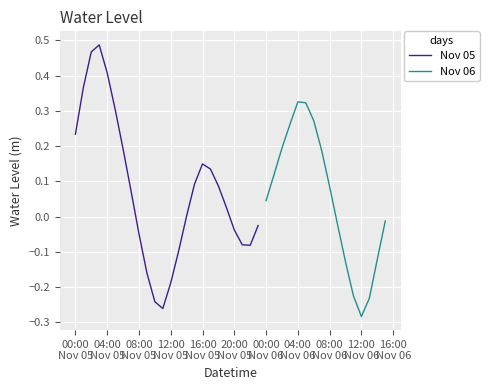

Reading left to right, extract all data points from this chart.

2023-11-05 00:00:00=0.2	2023-11-05 01:00:00=0.4	2023-11-05 02:00:00=0.5	2023-11-05 03:00:00=0.5	2023-11-05 04:00:00=0.4	2023-11-05 05:00:00=0.3	2023-11-05 06:00:00=0.2	2023-11-05 07:00:00=0.1	2023-11-05 08:00:00=-0.0	2023-11-05 09:00:00=-0.2	2023-11-05 10:00:00=-0.2	2023-11-05 11:00:00=-0.3	2023-11-05 12:00:00=-0.2	2023-11-05 13:00:00=-0.1	2023-11-05 14:00:00=0.0	2023-11-05 15:00:00=0.1	2023-11-05 16:00:00=0.1	2023-11-05 17:00:00=0.1	2023-11-05 18:00:00=0.1	2023-11-05 19:00:00=0.0	2023-11-05 20:00:00=-0.0	2023-11-05 21:00:00=-0.1	2023-11-05 22:00:00=-0.1	2023-11-05 23:00:00=-0.0	2023-11-06 00:00:00=0.0	2023-11-06 01:00:00=0.1	2023-11-06 02:00:00=0.2	2023-11-06 03:00:00=0.3	2023-11-06 04:00:00=0.3	2023-11-06 05:00:00=0.3	2023-11-06 06:00:00=0.3	2023-11-06 07:00:00=0.2	2023-11-06 08:00:00=0.1	2023-11-06 09:00:00=-0.0	2023-11-06 10:00:00=-0.1	2023-11-06 11:00:00=-0.2	2023-11-06 12:00:00=-0.3	2023-11-06 13:00:00=-0.2	2023-11-06 14:00:00=-0.1	2023-11-06 15:00:00=-0.0